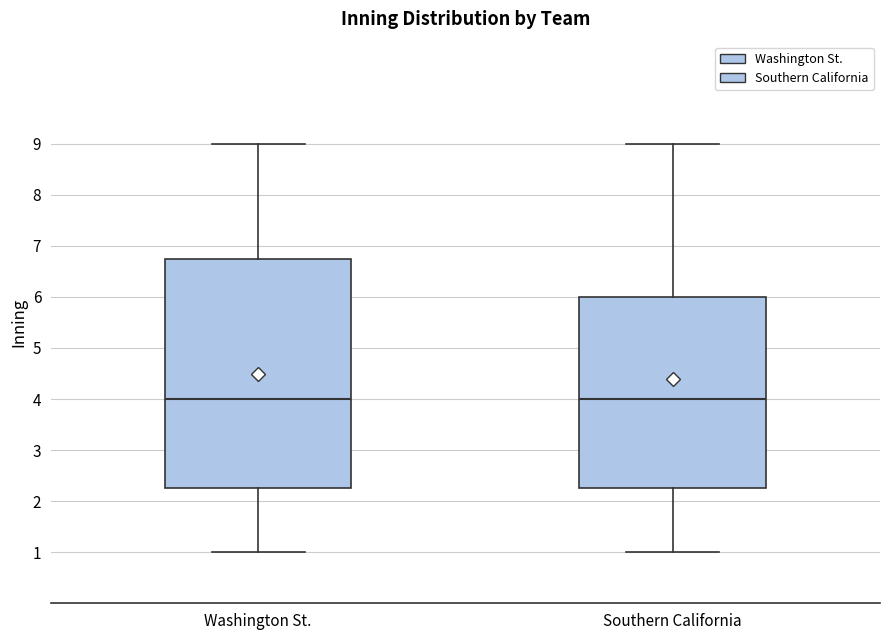

Reading left to right, read every box against the y-axis: the position of its median line, the range the box covers, and the ends of its whiskers. The values are not printed on the chart, so give them approximately, as read against the axis.

Washington St.: median 4.0, box 2.3 to 6.8, whiskers 1.0 to 9.0
Southern California: median 4.0, box 2.3 to 6.0, whiskers 1.0 to 9.0